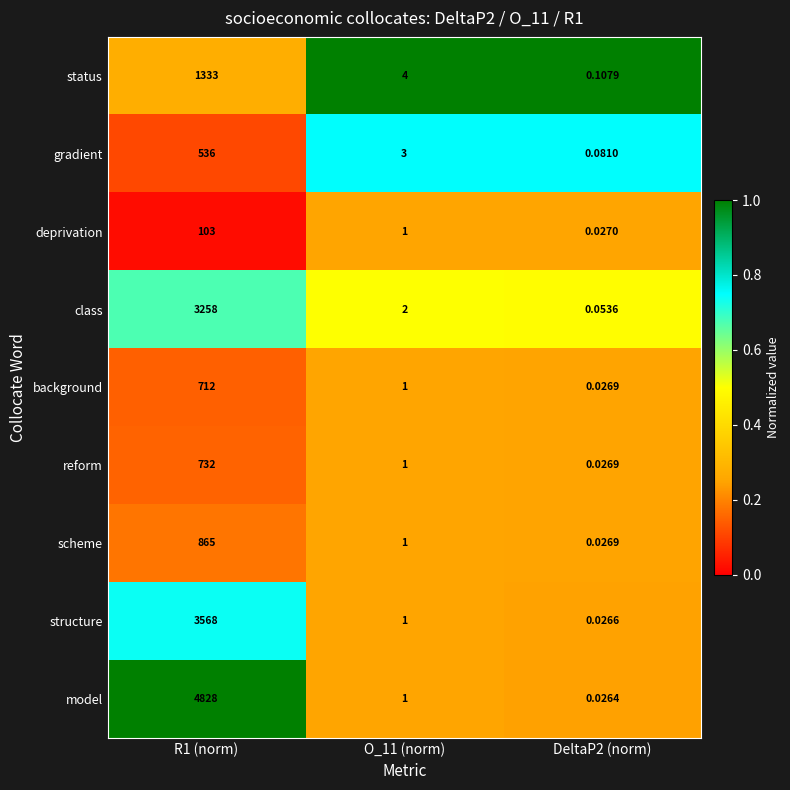

Which series has the widest spread of values?

model